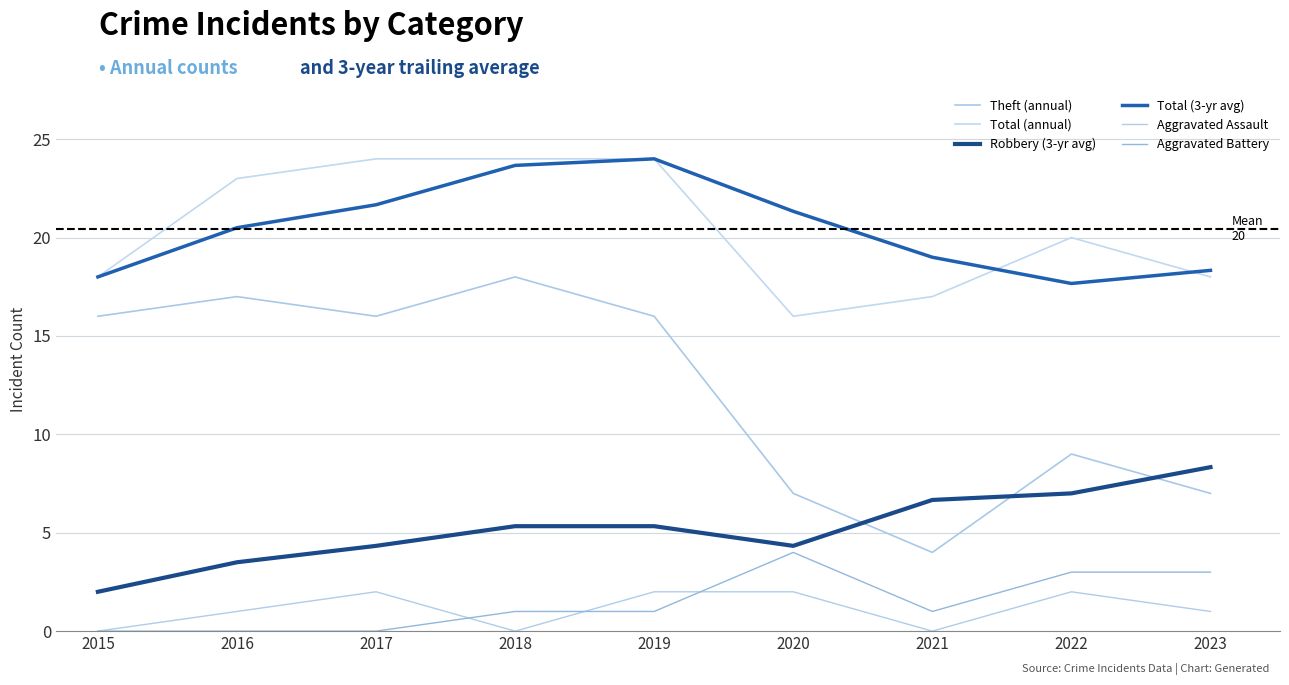

Count the Aggravated Assault values in the range 0 to 2.

9